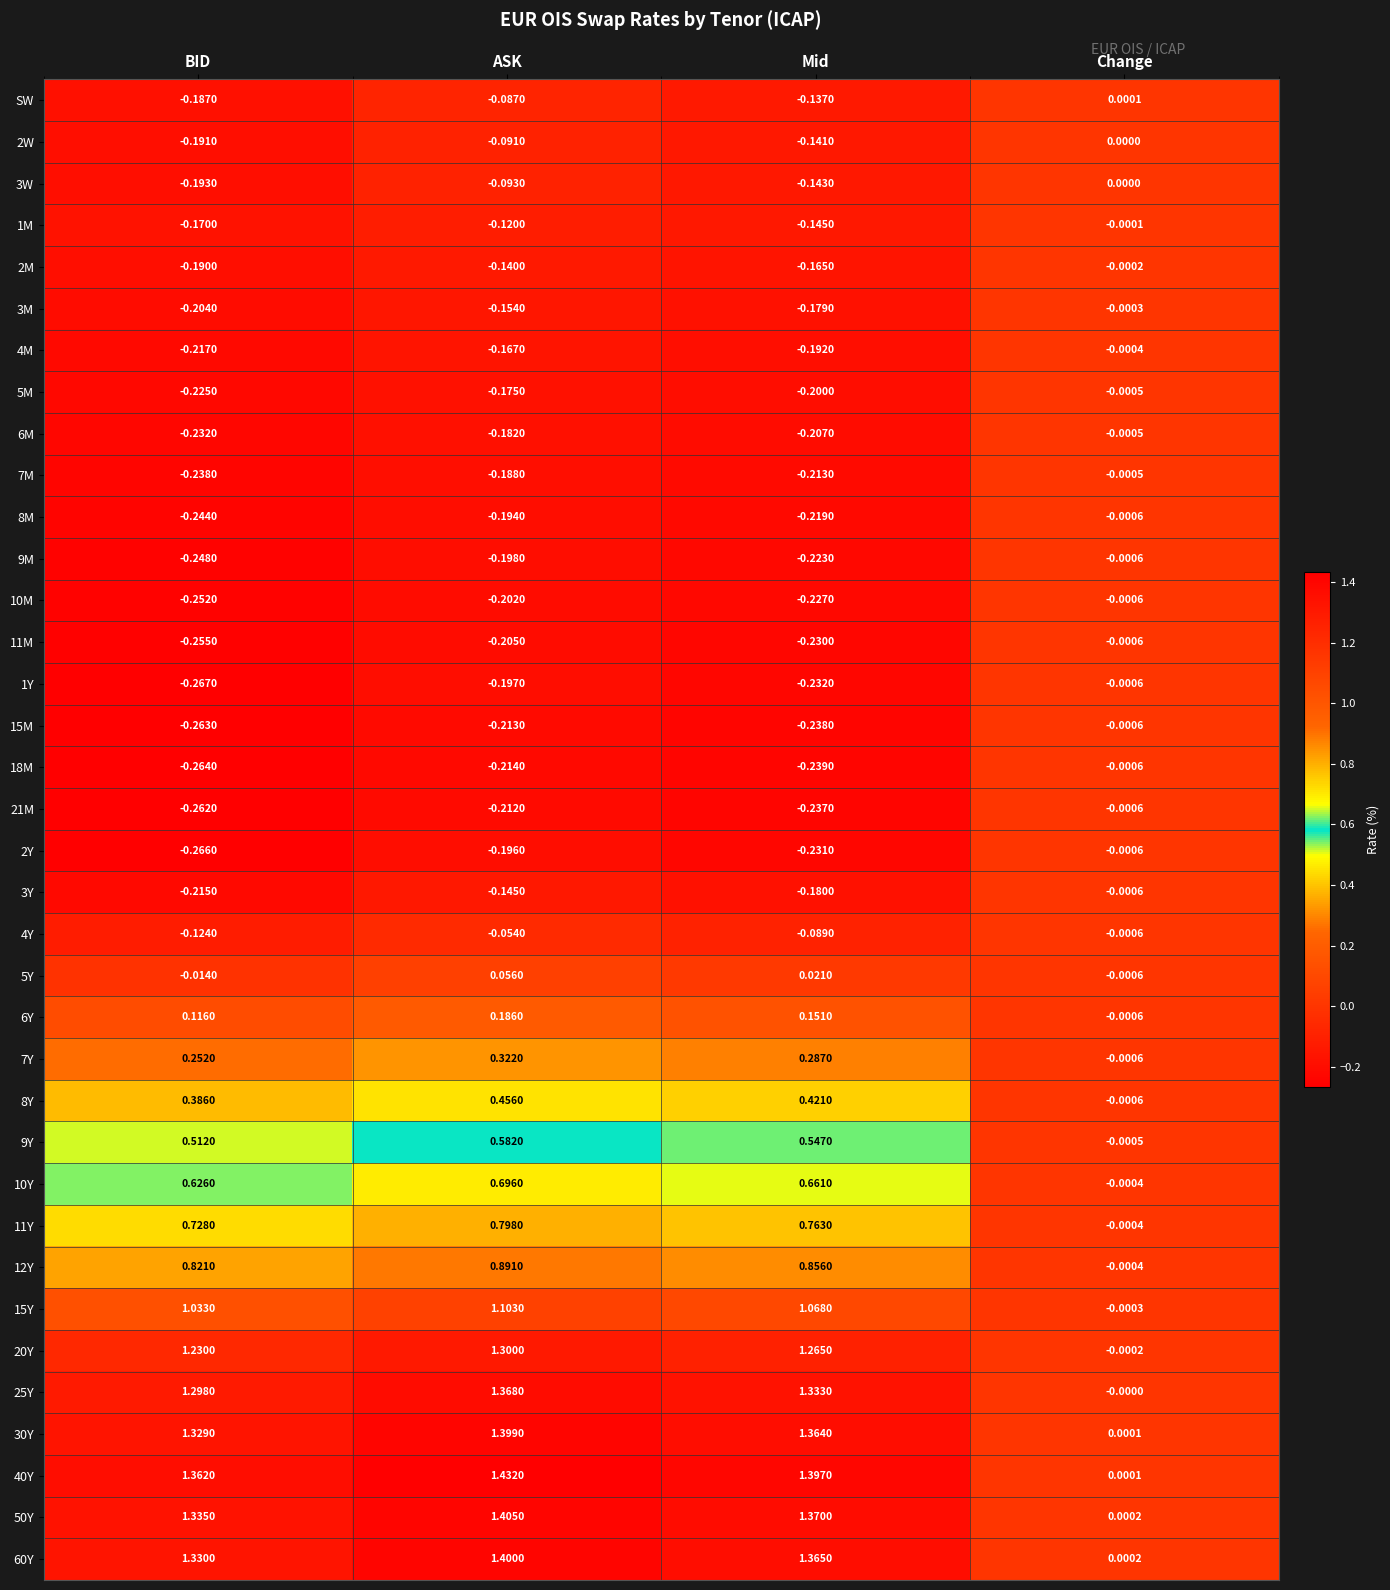

Which label corresponds to the largest value in the chart?

ASK